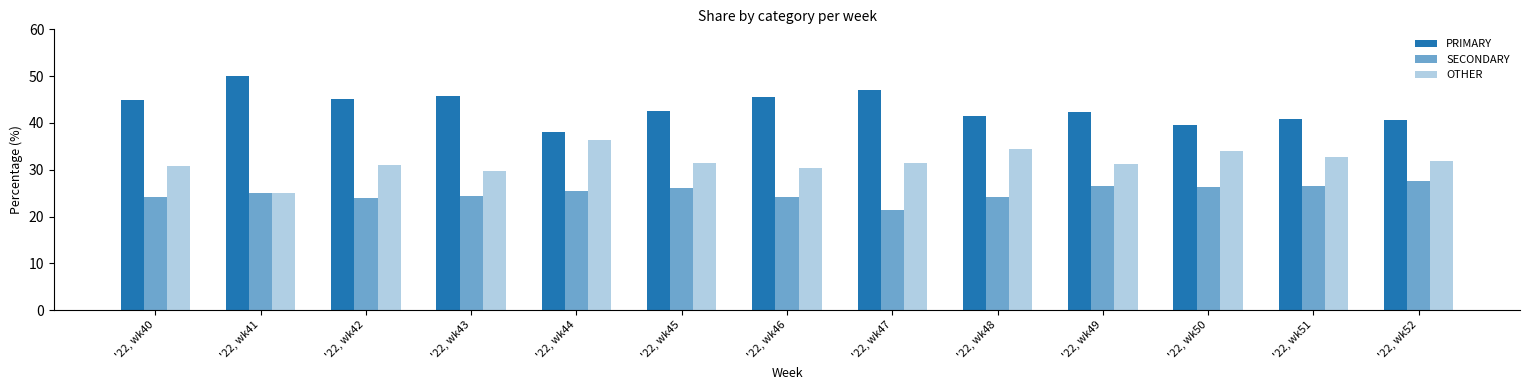

How many series are shown in this chart?

3